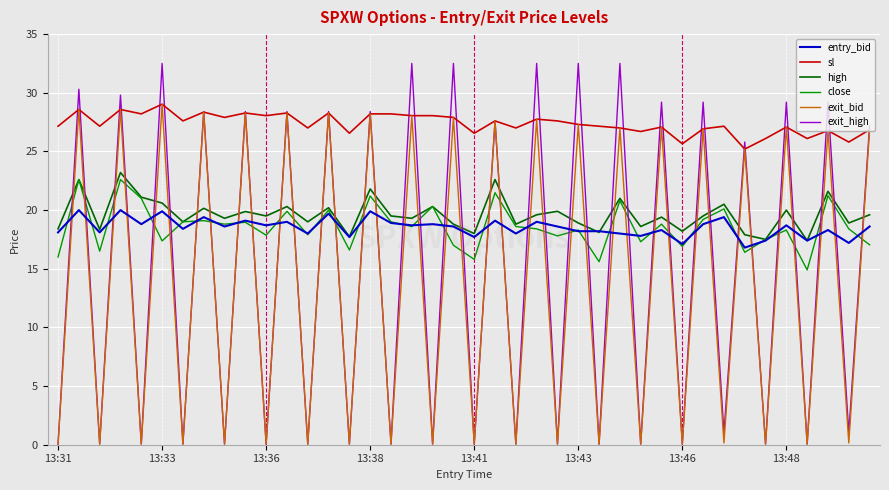

True or false: entry_bid and sl intersect in this chart.

False